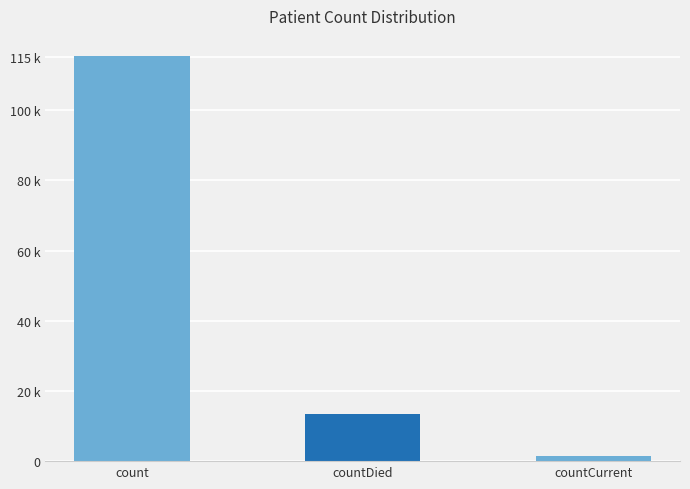

Which category has the lowest value across all series?

countCurrent